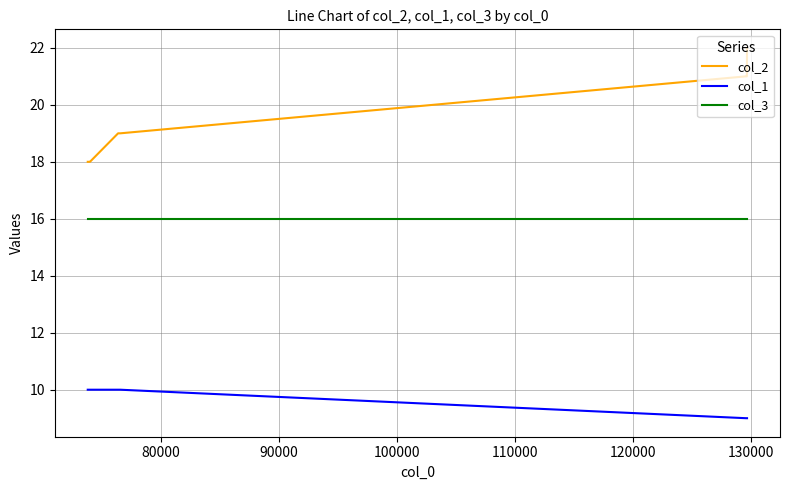

What is the lowest value of the col_2 series?

18